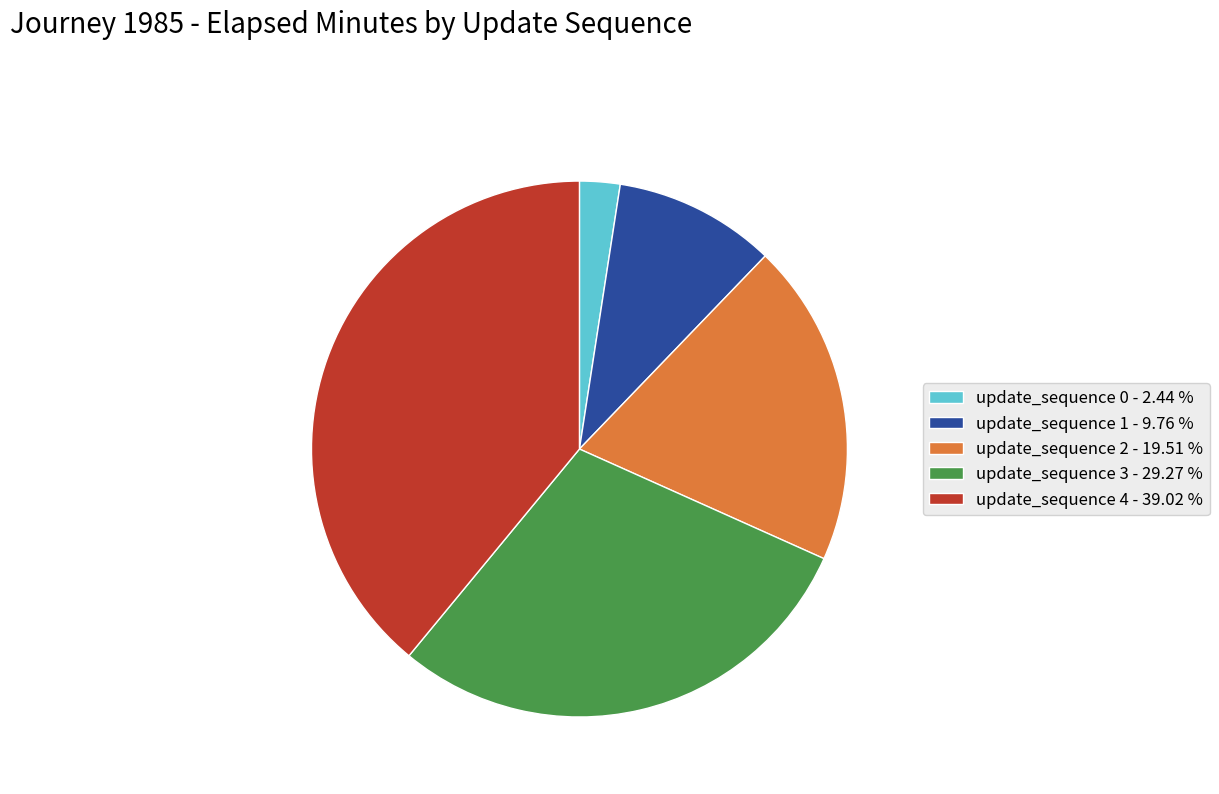

True or false: update_sequence 0 accounts for 8% of the total.

False